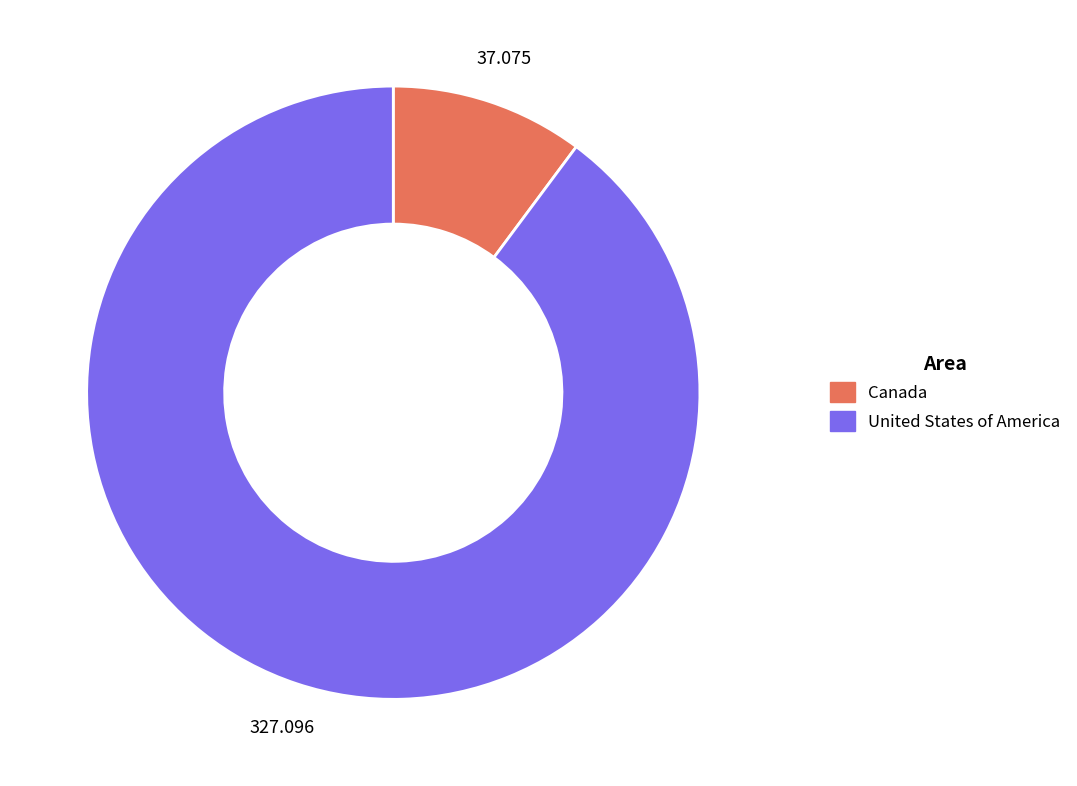

Which category has the biggest portion of the pie?

United States of America